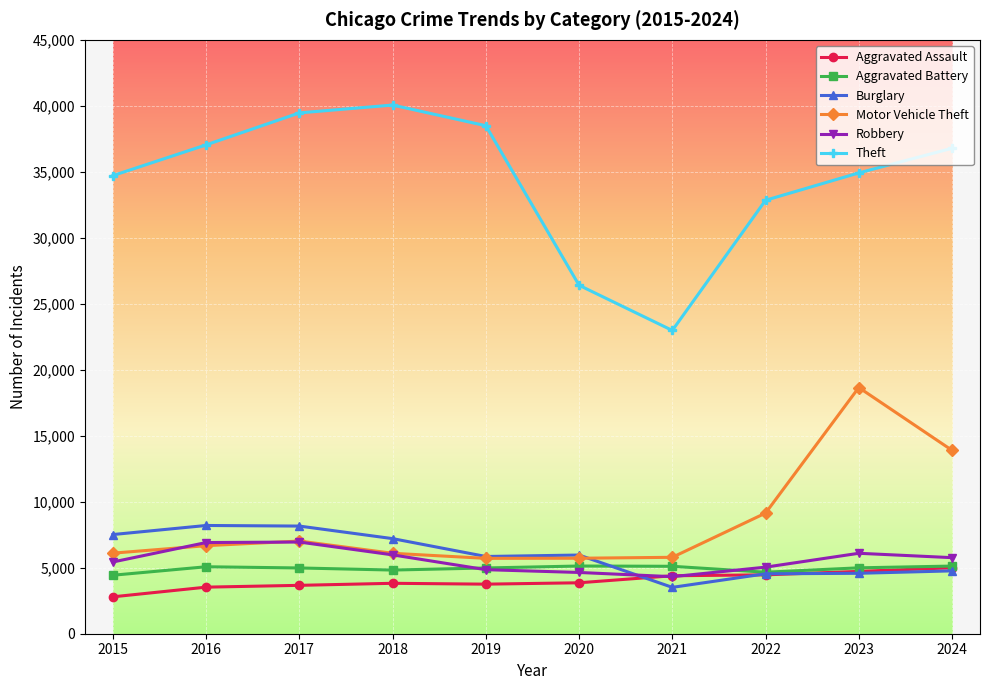

How many categories are shown in the chart?

10